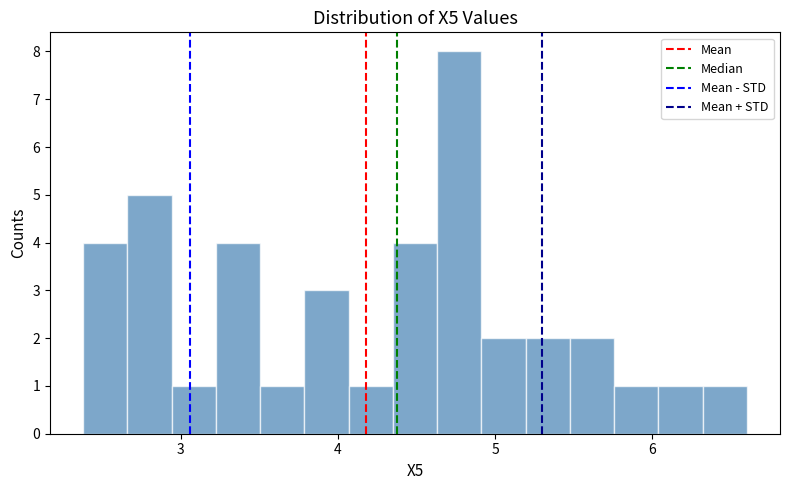

Around what value on the x-axis is the tallest bar? Give the approximate position of its centre, as read against the axis.

4.8